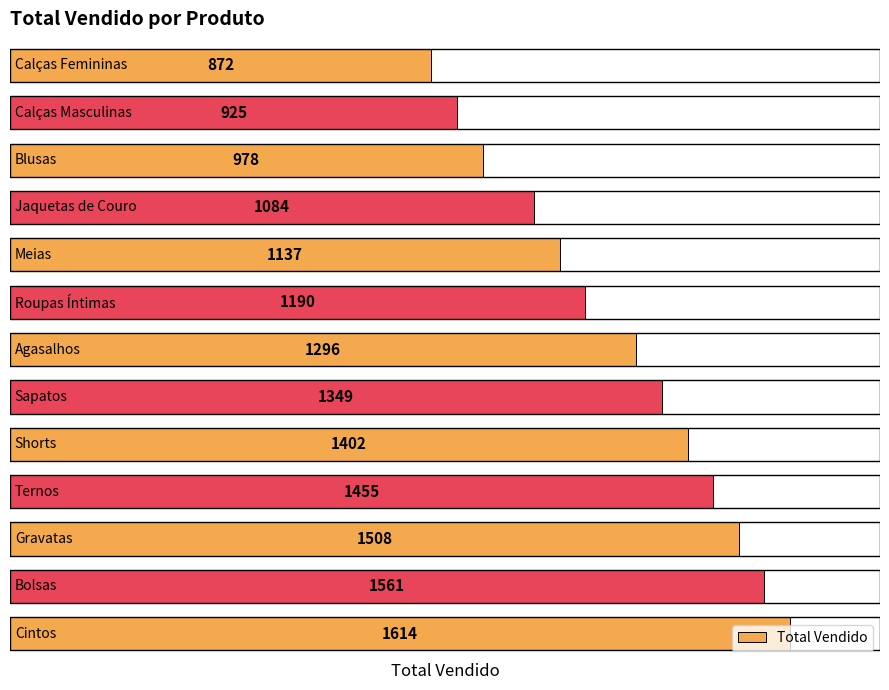

What is the value of the 3rd bar from the top?

978